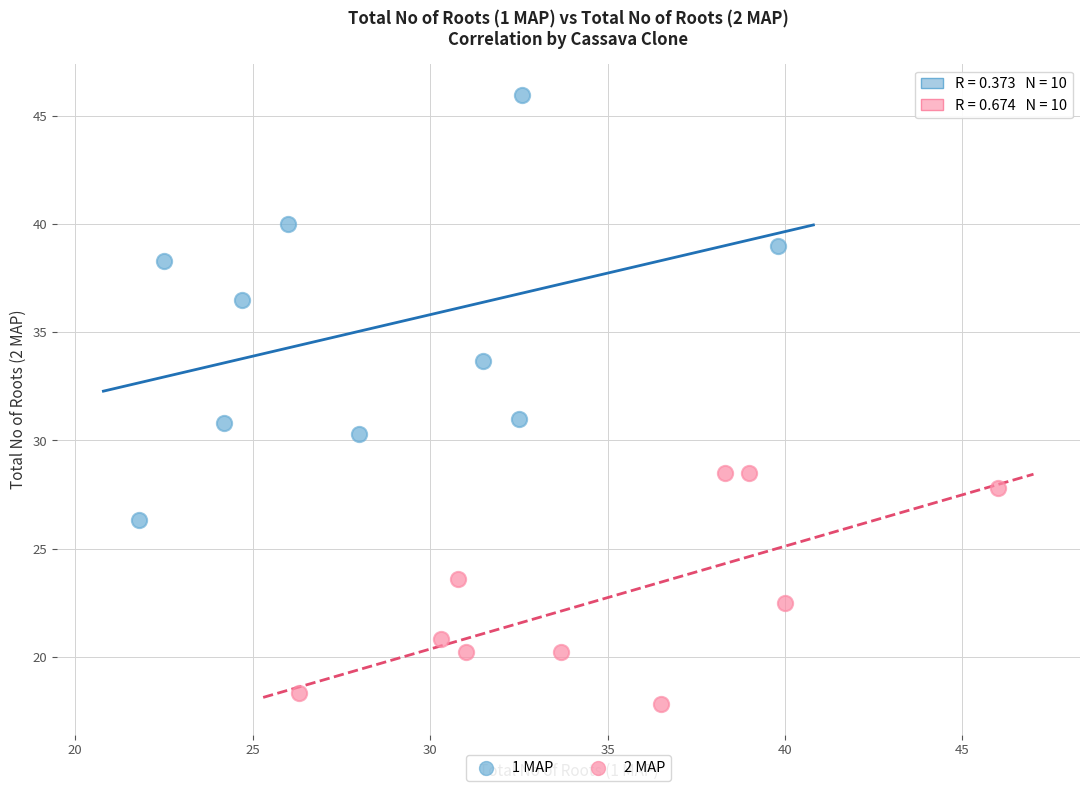

Which series has the widest spread of Y values?

1 MAP